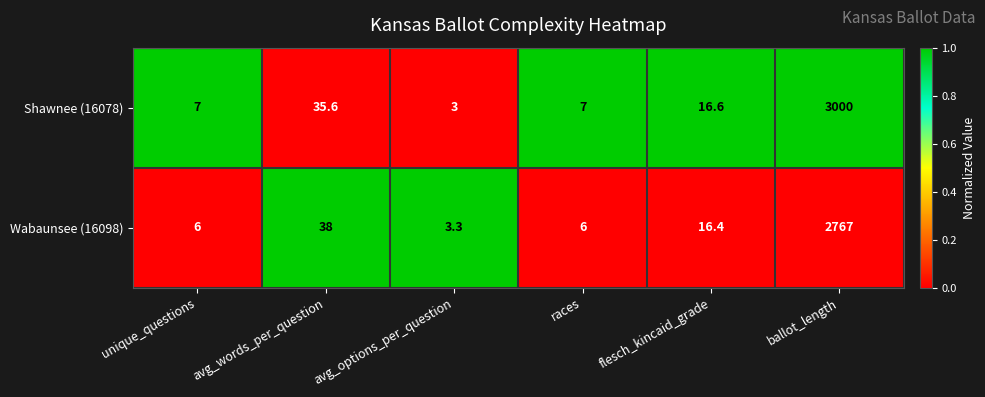

What is the spread (max minus min) of values at avg_options_per_question?

0.3